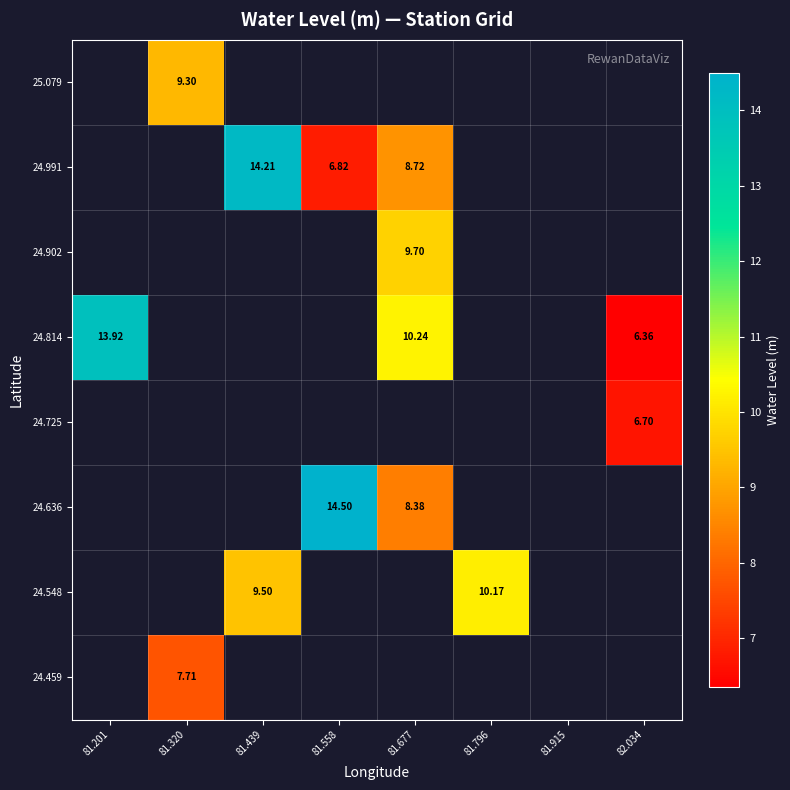

True or false: 24.991 has a value of 6.8 at 81.558.

True